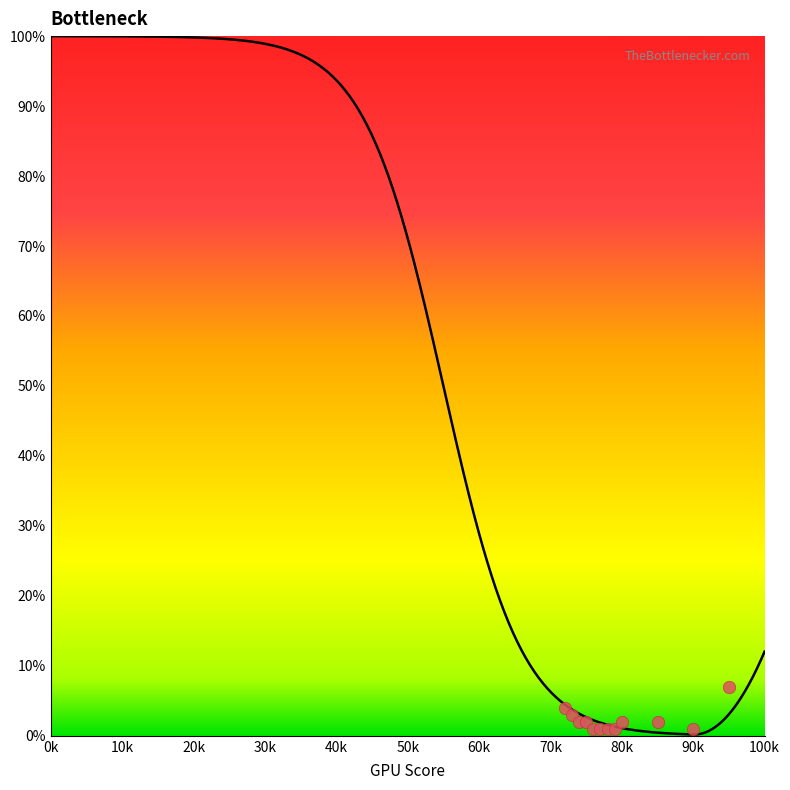

What is the range of Y values (max minus min)?

6